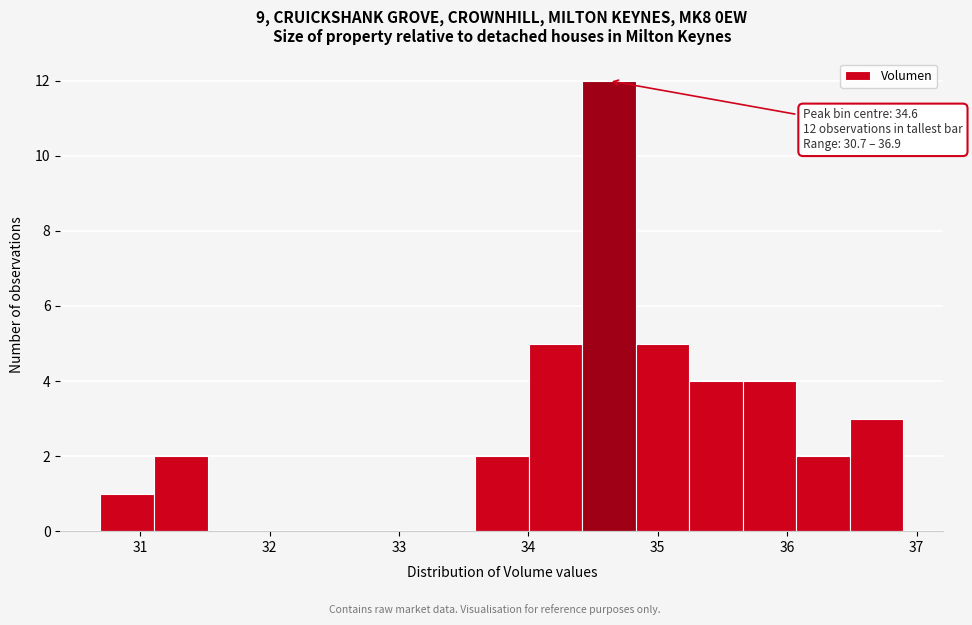

Over which range of the x-axis is the bar tallest?

34.4 to 34.8